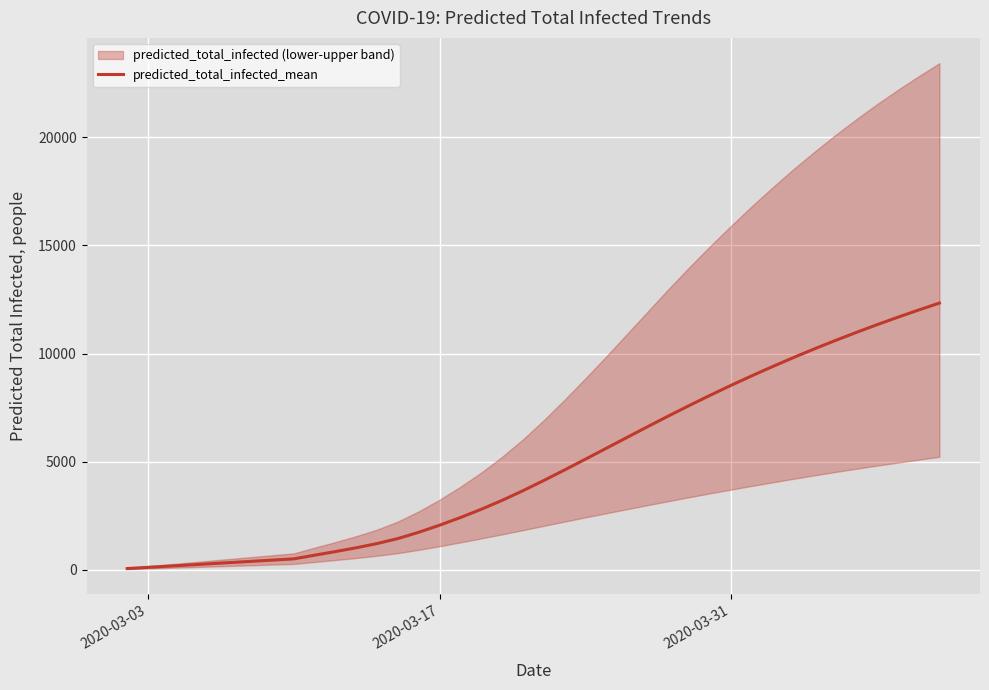

What is the maximum value for predicted_total_infected_mean?

12333